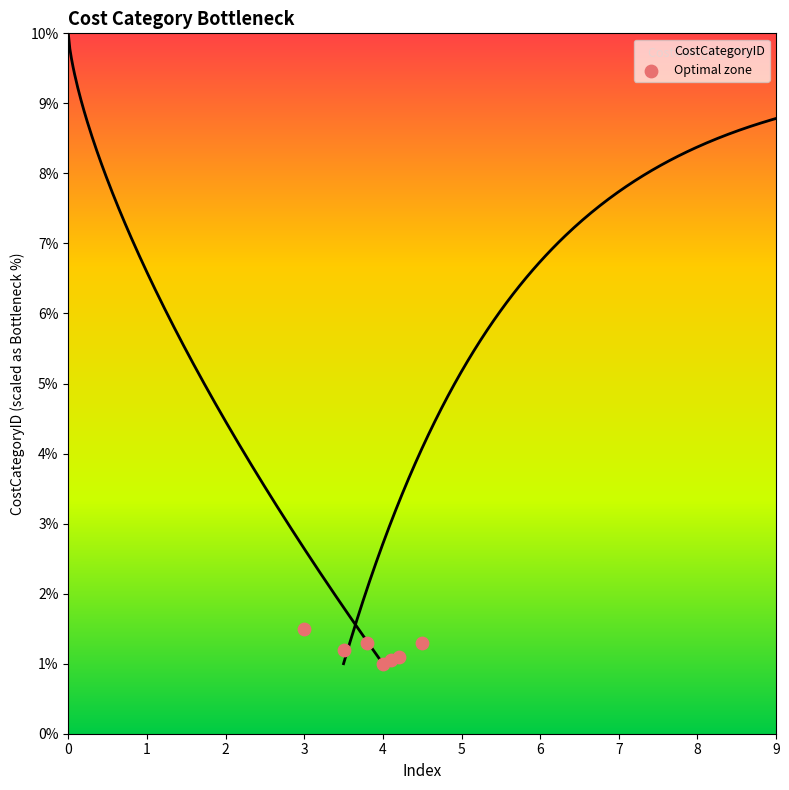

What is the average Y value?

1.2